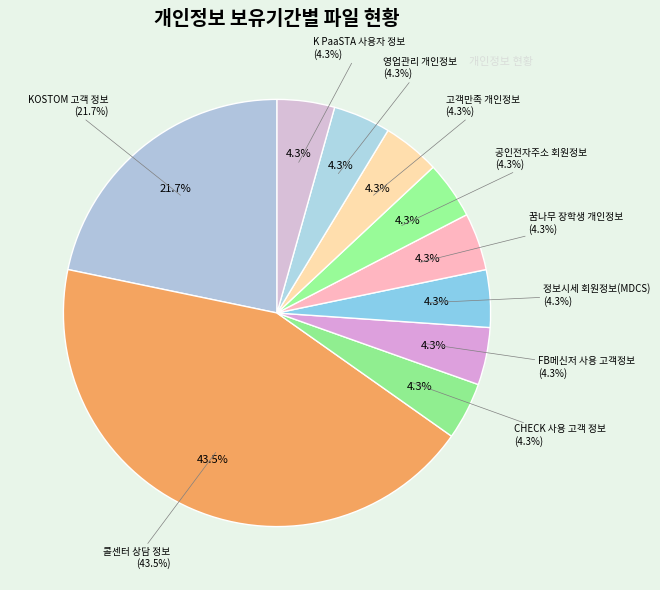

To the nearest percent, what is the difference between the largest and smallest slice percentages?

39%